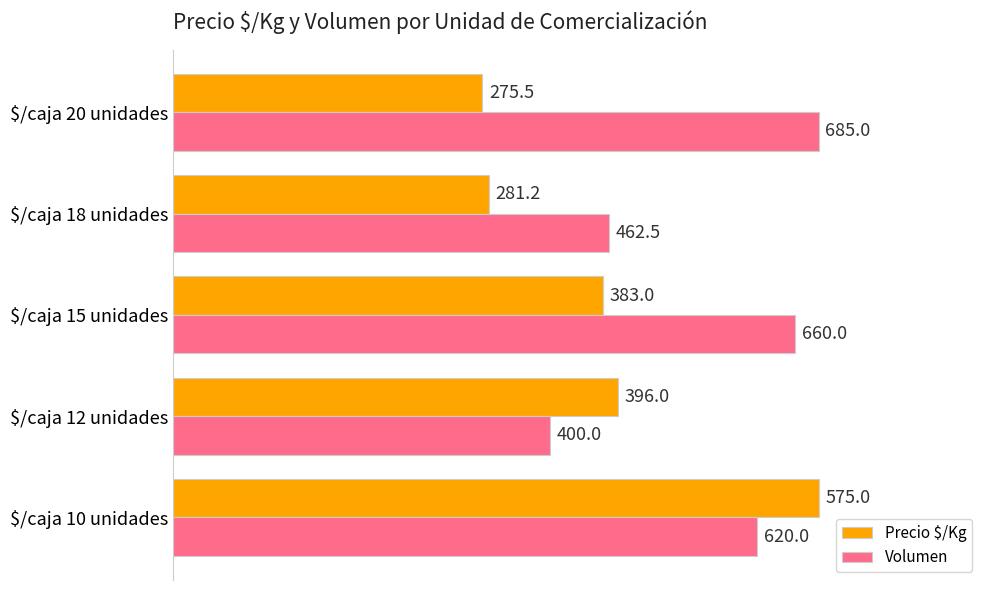

At how many categories does at least one series exceed 0?

5